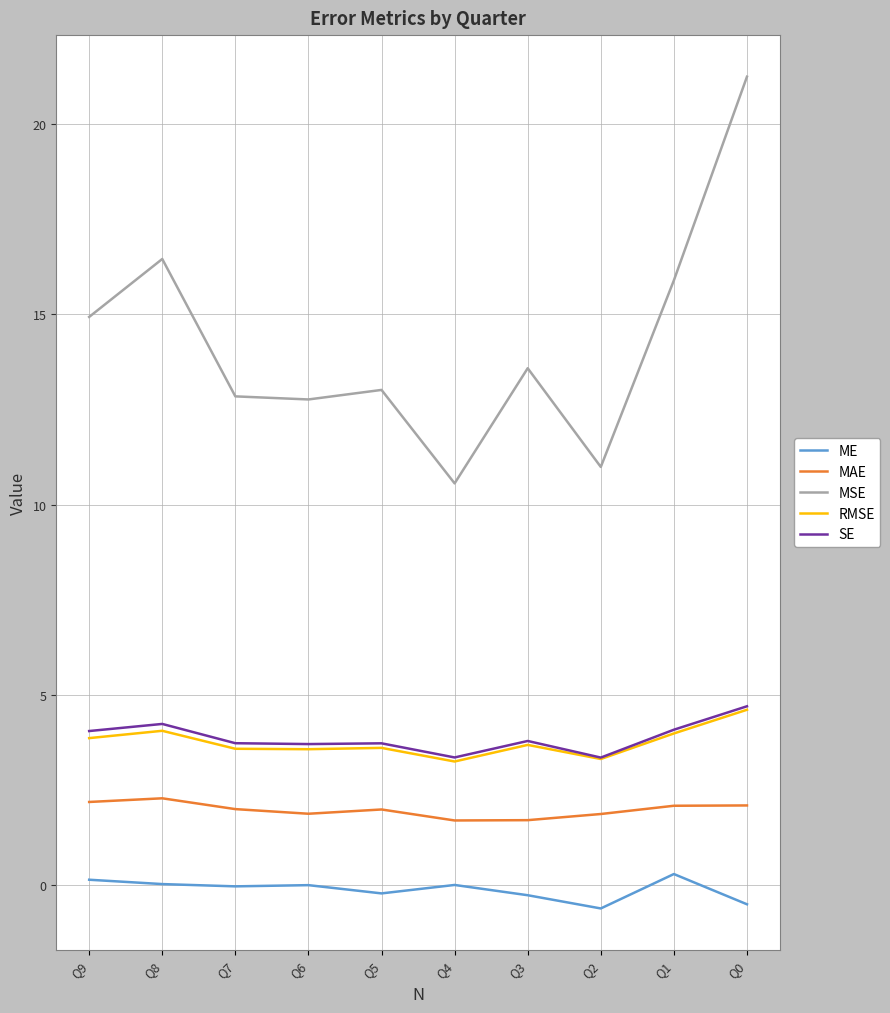

True or false: MSE has a value of 8.5 at Q5.

False